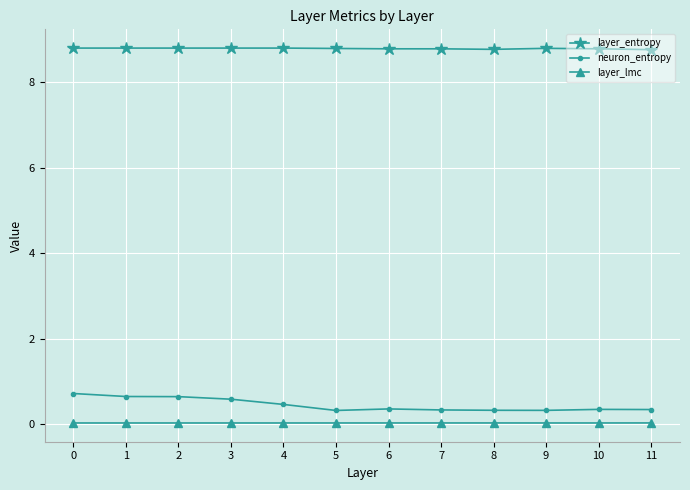

Between 3 and 7, which series saw the biggest shift?

neuron_entropy